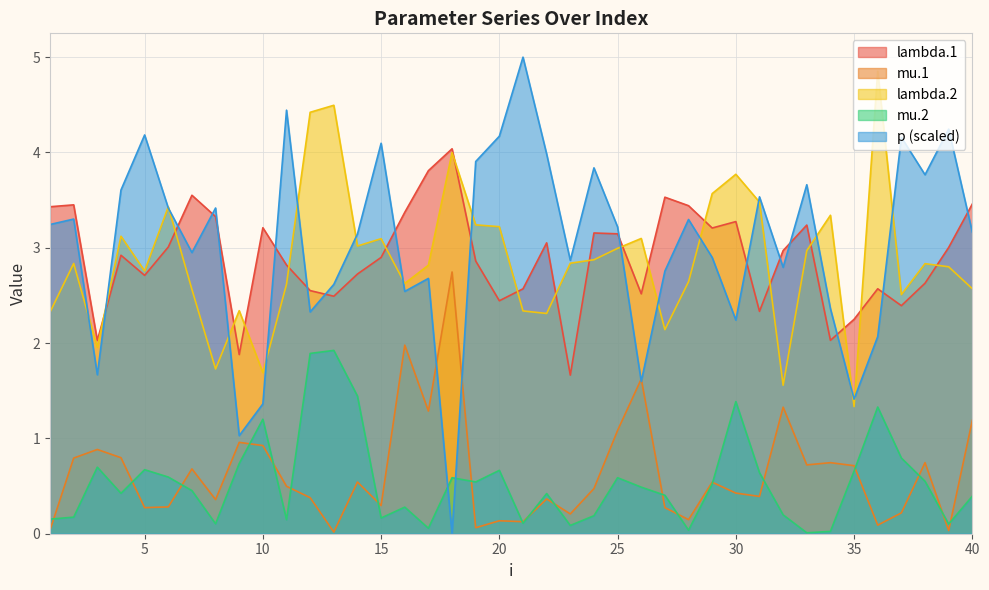

Rank the categories by p value from lowest to highest.

18, 9, 10, 35, 26, 3, 36, 30, 12, 34, 16, 13, 17, 27, 32, 23, 29, 7, 14, 40, 25, 1, 28, 2, 8, 6, 31, 4, 33, 38, 24, 19, 22, 15, 37, 20, 5, 39, 11, 21